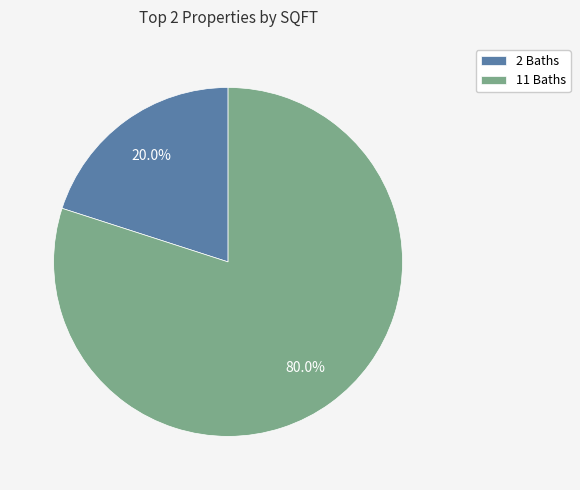

Between 2 Baths and 11 Baths, which is larger?

11 Baths